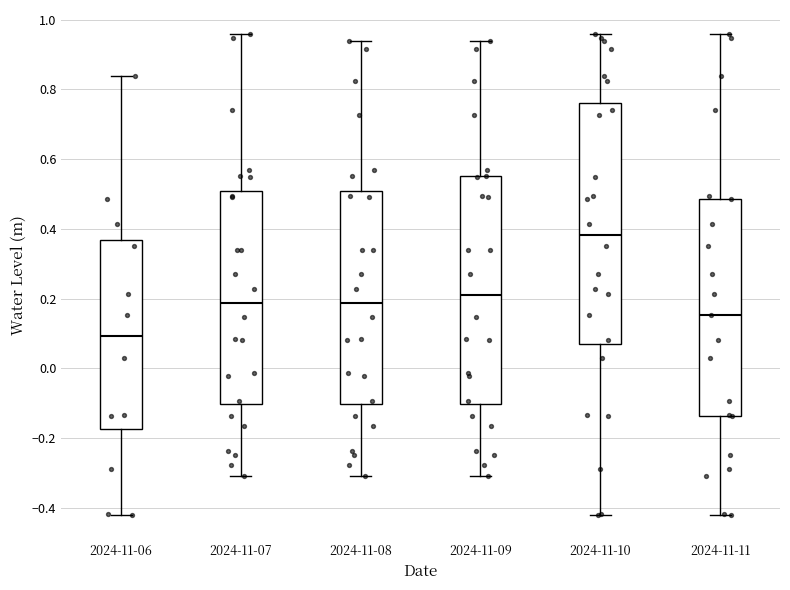

Reading left to right, read every box against the y-axis: the position of its median line, the range the box covers, and the ends of its whiskers. The values are not printed on the chart, so give them approximately, as read against the axis.

2024-11-06: median 0.10, box -0.18 to 0.36, whiskers -0.42 to 0.84
2024-11-07: median 0.18, box -0.10 to 0.50, whiskers -0.30 to 0.96
2024-11-08: median 0.18, box -0.10 to 0.50, whiskers -0.30 to 0.94
2024-11-09: median 0.20, box -0.10 to 0.56, whiskers -0.30 to 0.94
2024-11-10: median 0.38, box 0.06 to 0.76, whiskers -0.42 to 0.96
2024-11-11: median 0.16, box -0.14 to 0.48, whiskers -0.42 to 0.96